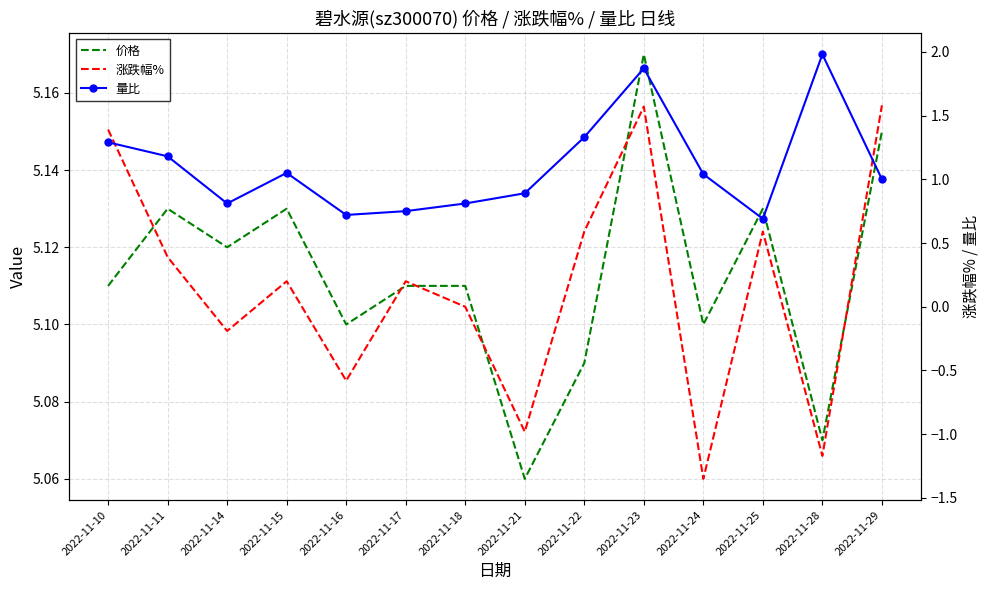

Which has a higher value, 2022-11-11 or 2022-11-10?

2022-11-11